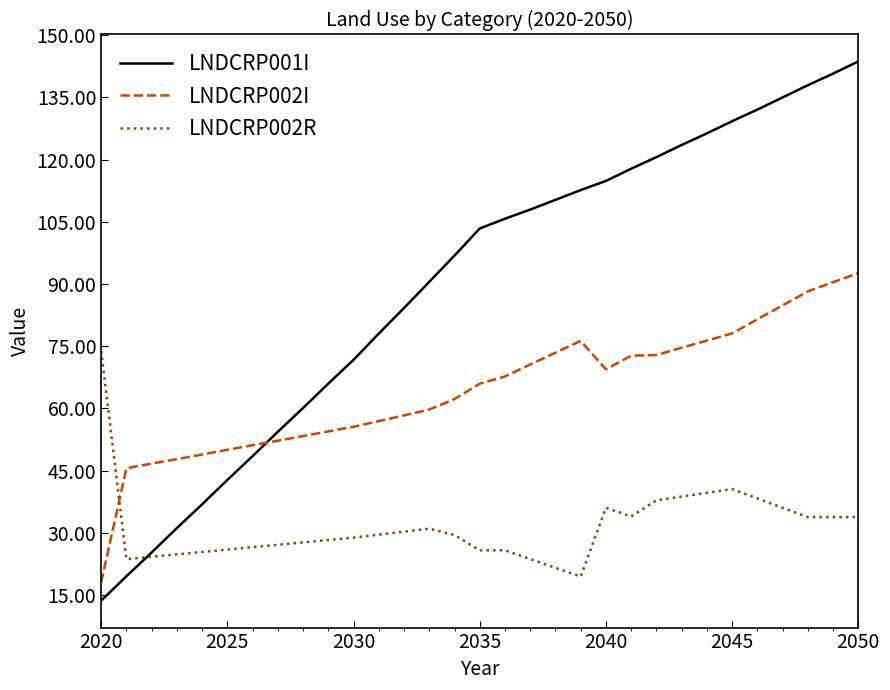

Which series has the largest range (max minus min)?

LNDCRP001I